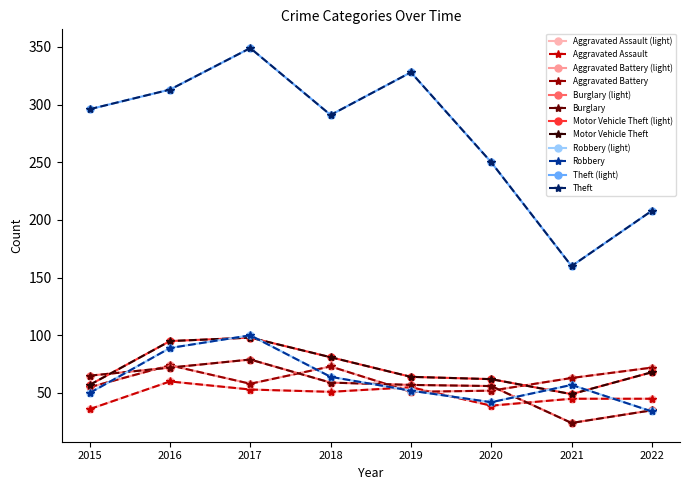

At which label does Motor Vehicle Theft reach its minimum?

2021